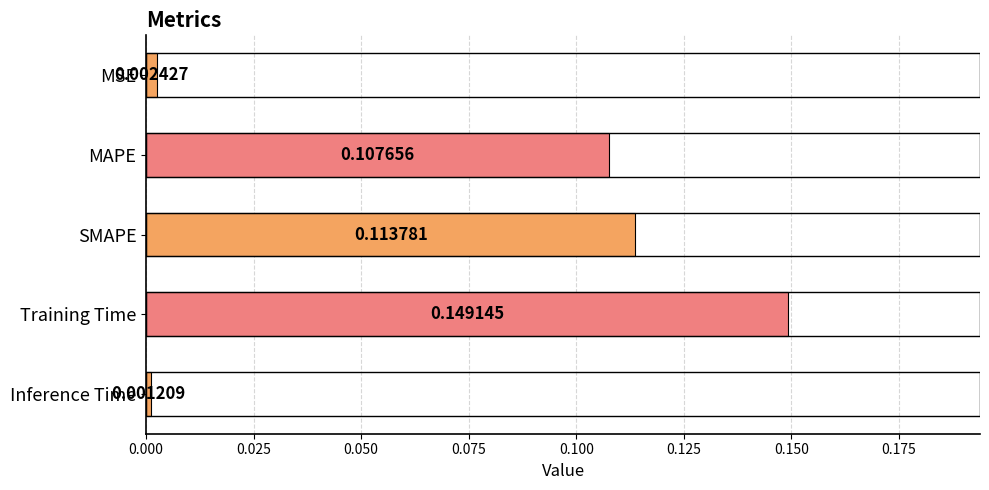

At which label is the value closest to 0?

Inference Time